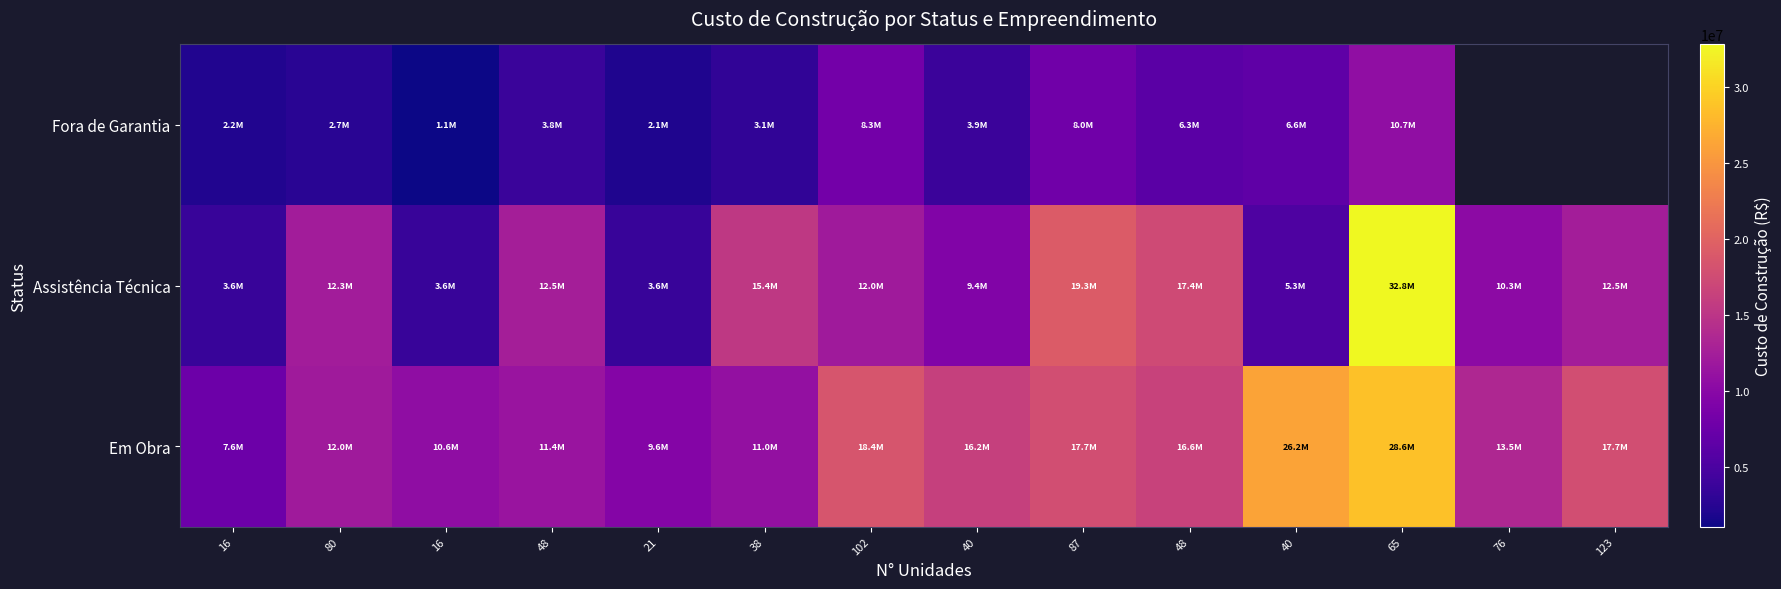

How many data points in Em Obra are above 16250000?

6